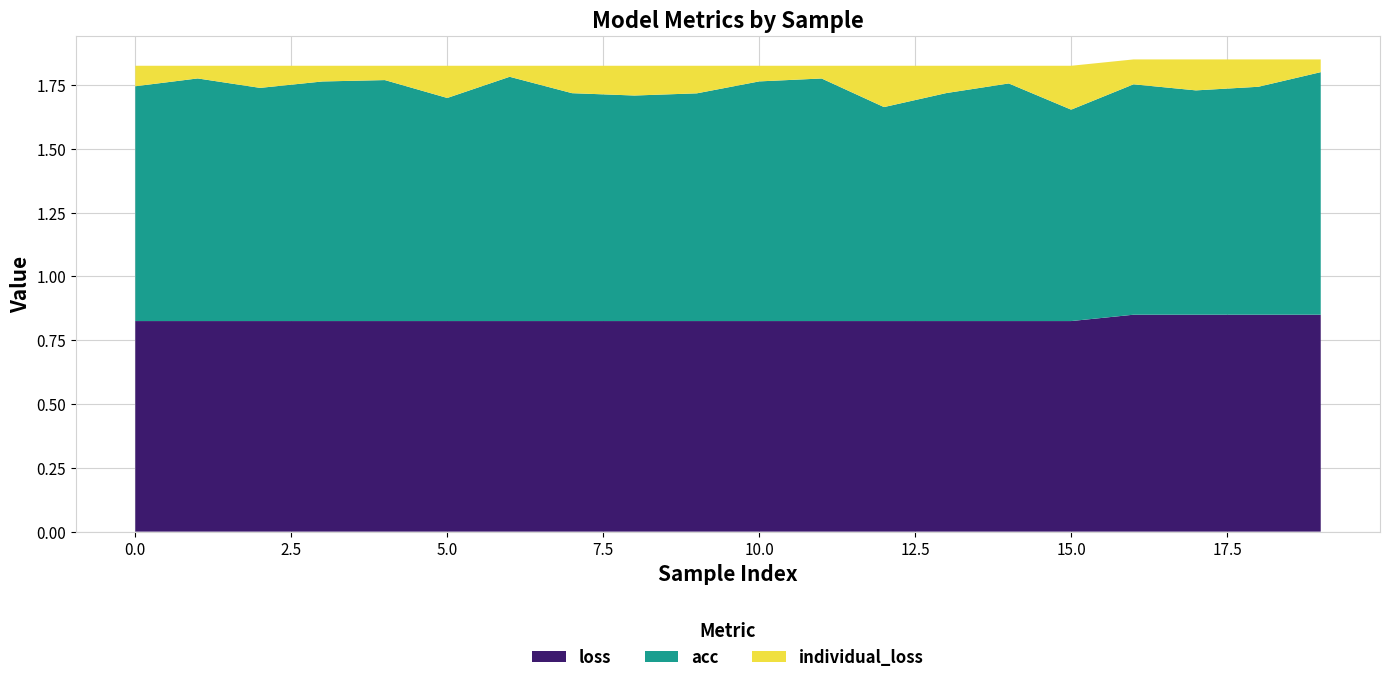

Reading left to right, transcribe all the data shown in this chart.

loss: 0=0.8	1=0.8	2=0.8	3=0.8	4=0.8	5=0.8	6=0.8	7=0.8	8=0.8	9=0.8	10=0.8	11=0.8	12=0.8	13=0.8	14=0.8	15=0.8	16=0.8	17=0.8	18=0.8	19=0.8
acc: 0=0.9	1=1.0	2=0.9	3=0.9	4=0.9	5=0.9	6=1.0	7=0.9	8=0.9	9=0.9	10=0.9	11=1.0	12=0.8	13=0.9	14=0.9	15=0.8	16=0.9	17=0.9	18=0.9	19=1.0
individual_loss: 0=0.1	1=0.0	2=0.1	3=0.1	4=0.1	5=0.1	6=0.0	7=0.1	8=0.1	9=0.1	10=0.1	11=0.0	12=0.2	13=0.1	14=0.1	15=0.2	16=0.1	17=0.1	18=0.1	19=0.0